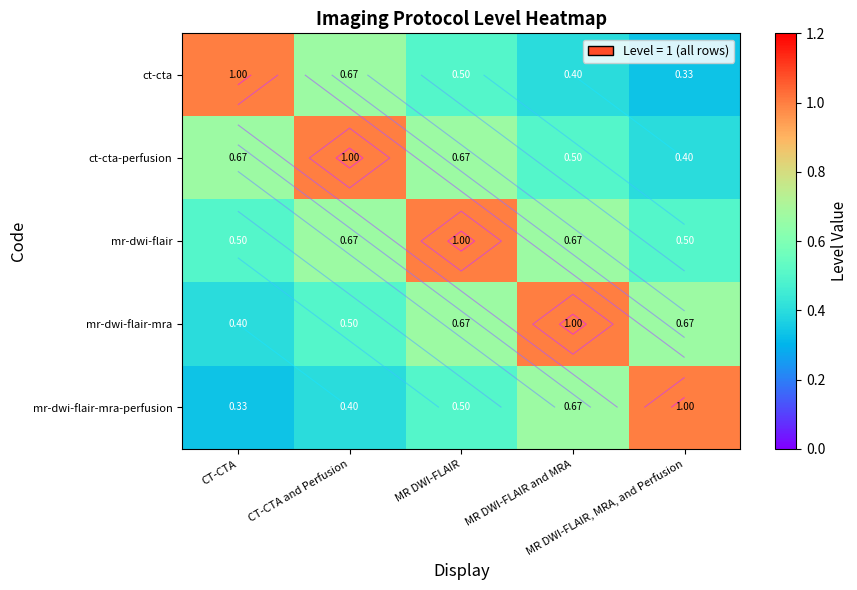

What is the difference between the second highest and second lowest values in the mr-dwi-flair-mra-perfusion series?

0.3